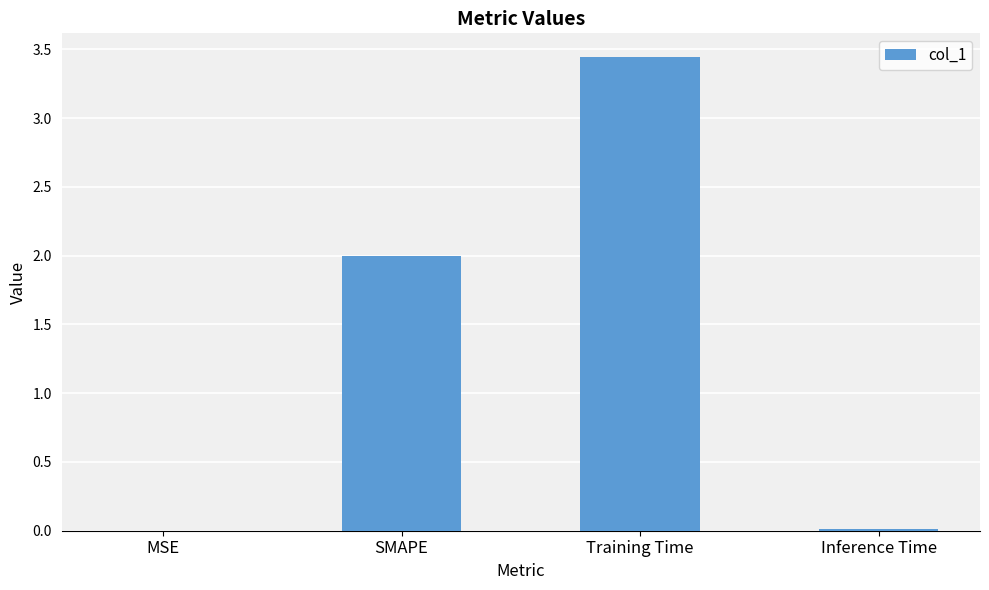

Is it true that the value at Training Time is 5.6?

False